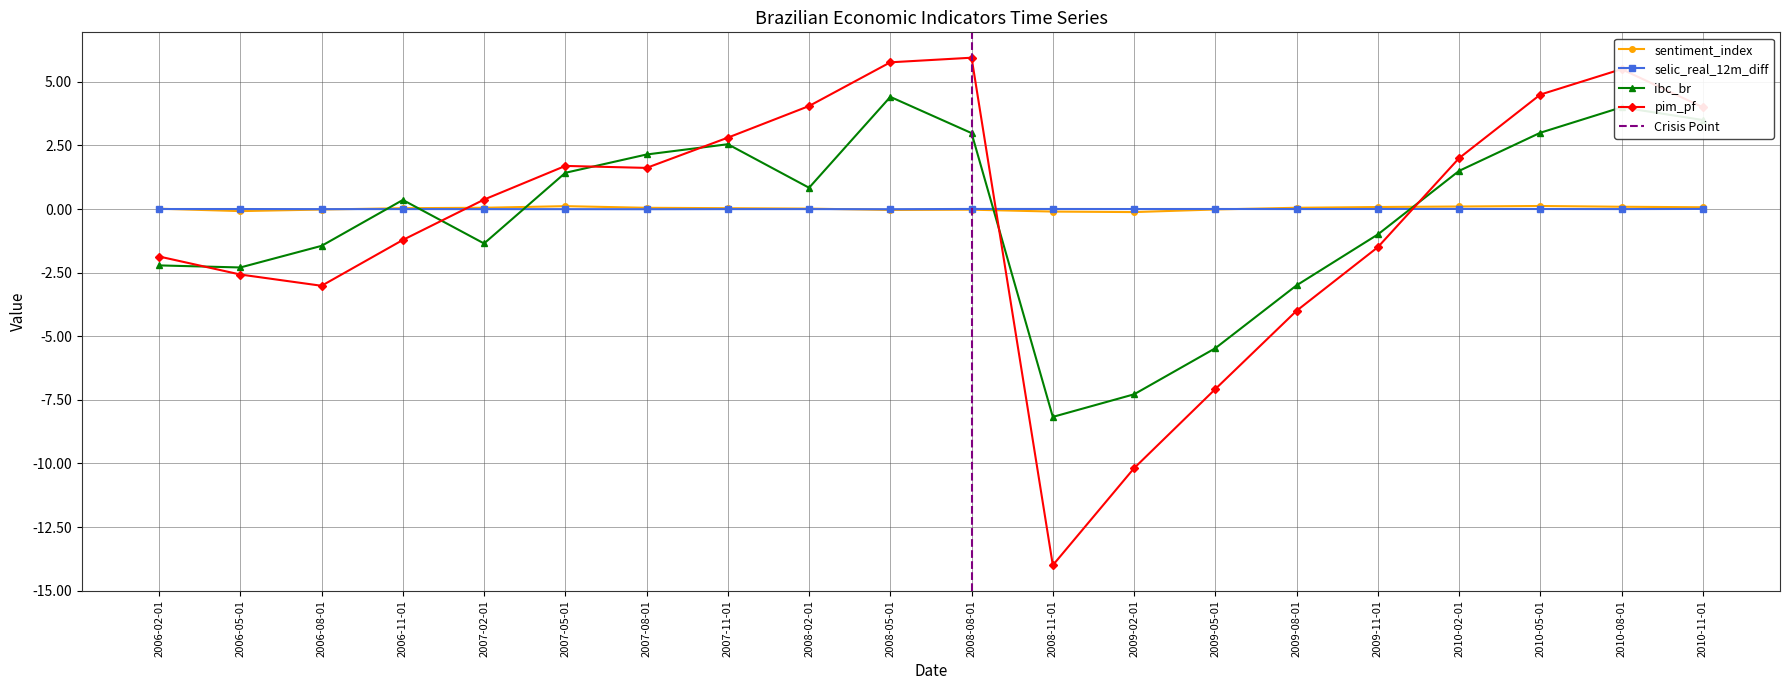

Is this an area chart (filled region under the line)?

No